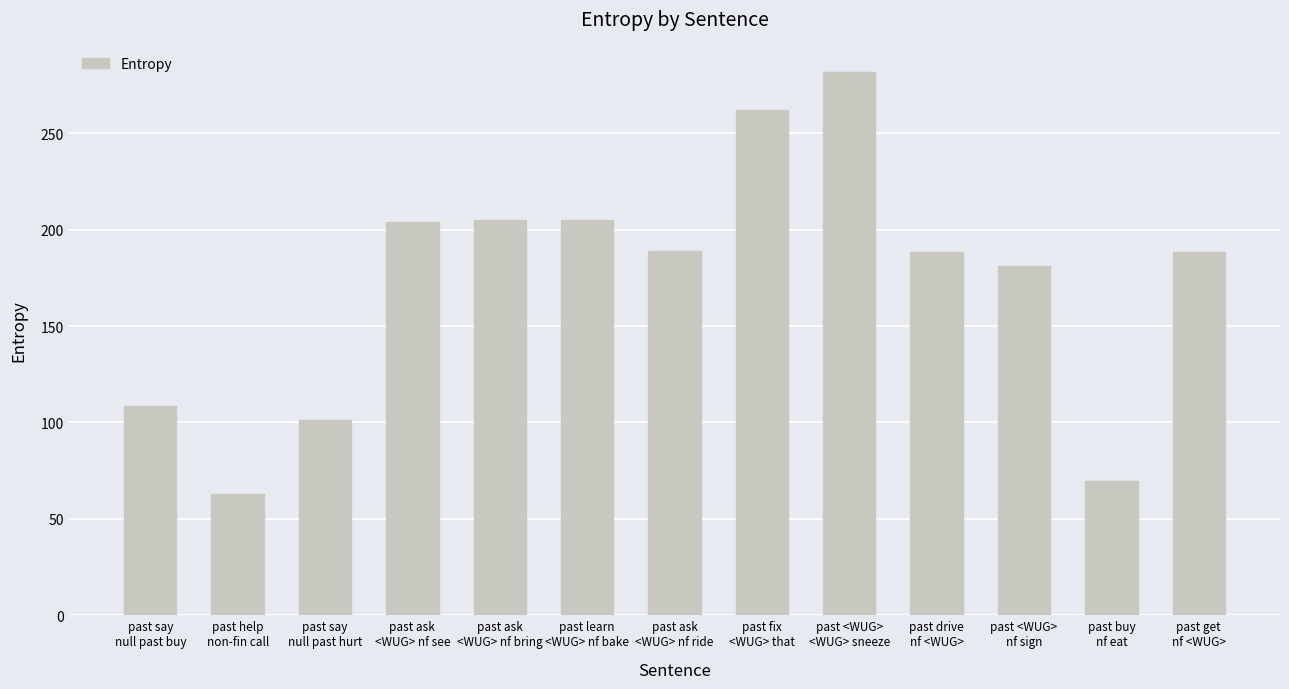

Which has a higher value, past <WUG>
nf sign or past fix
<WUG> that?

past fix
<WUG> that